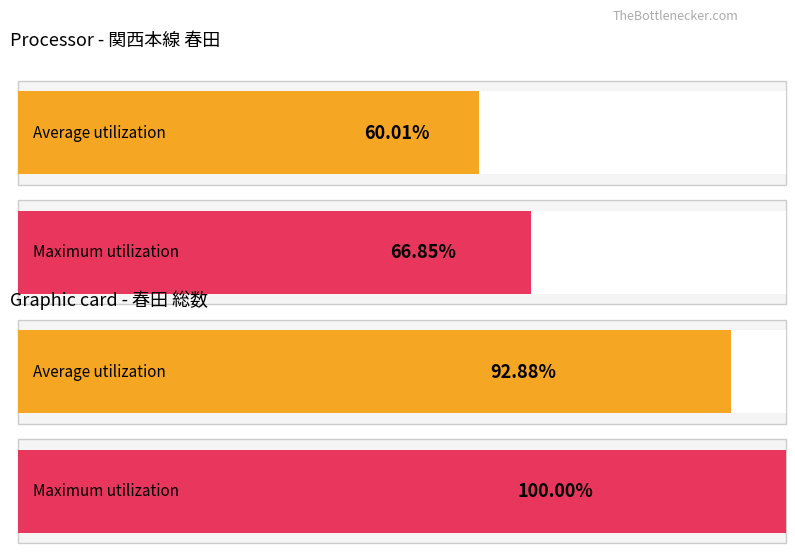

Which series has the widest spread of values?

総数